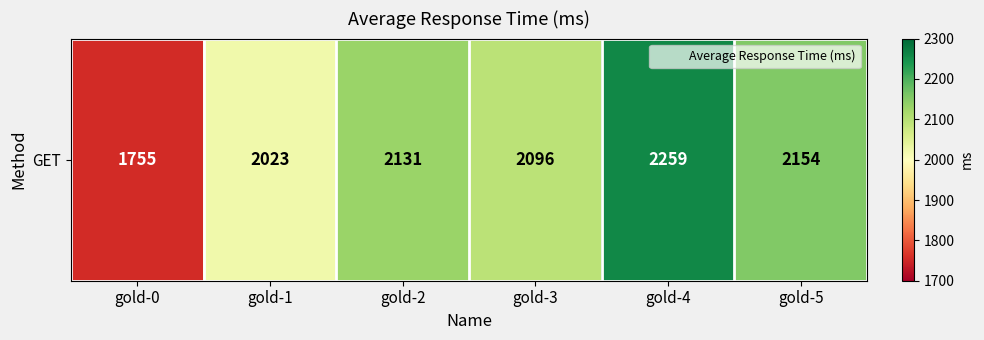

Reading left to right, transcribe all the data shown in this chart.

gold-0=1755	gold-1=2023	gold-2=2131	gold-3=2096	gold-4=2259	gold-5=2154